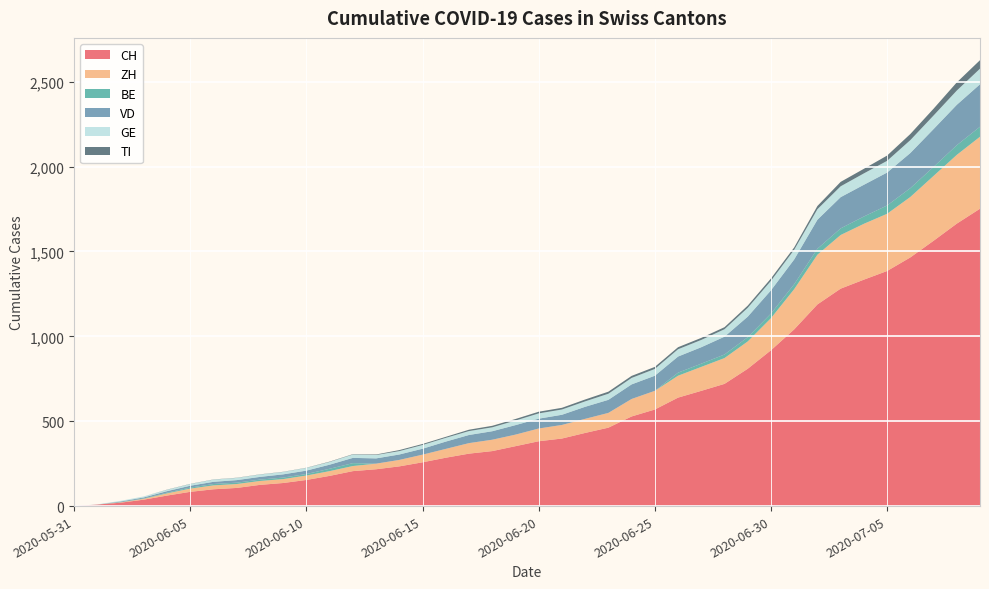

Reading left to right, transcribe all the data shown in this chart.

CH: 0	9	20	38	62	84	99	107	125	136	154	178	206	217	234	258	285	309	324	353	382	398	431	462	528	569	639	679	720	809	918	1041	1188	1281	1334	1385	1465	1563	1664	1752
ZH: 0	0	2	5	13	19	23	23	23	23	26	28	30	33	38	45	52	62	67	68	75	80	83	87	103	110	129	141	152	161	189	237	293	316	329	337	356	382	405	424
BE: 0	0	1	2	4	6	8	8	8	9	9	14	17	0	0	0	0	0	0	0	0	0	0	0	0	0	18	19	21	25	27	29	35	39	43	49	52	53	57	59
VD: 0	0	4	6	9	11	13	15	16	19	20	24	31	31	32	35	43	48	50	56	58	60	71	77	86	89	95	97	105	121	137	146	171	184	187	194	207	223	238	250
GE: 0	1	4	6	8	10	13	13	14	14	16	16	20	20	20	22	22	23	23	27	31	31	32	36	38	40	43	43	44	52	56	57	62	64	67	69	76	80	84	92
TI: 0	0	0	0	1	1	1	1	1	1	1	2	2	3	6	6	6	8	9	9	10	10	11	12	12	12	12	12	12	13	14	14	19	26	27	31	36	40	48	50